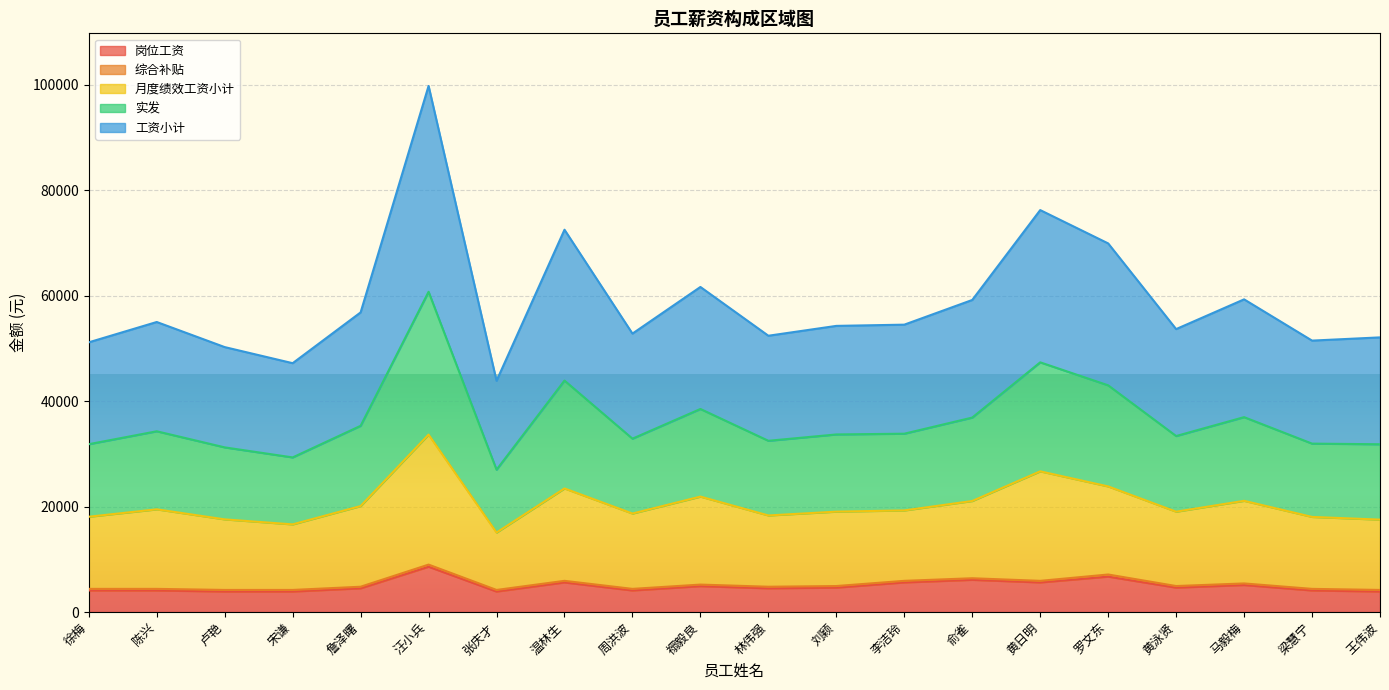

At which category is the sum across all series the highest?

汪小兵